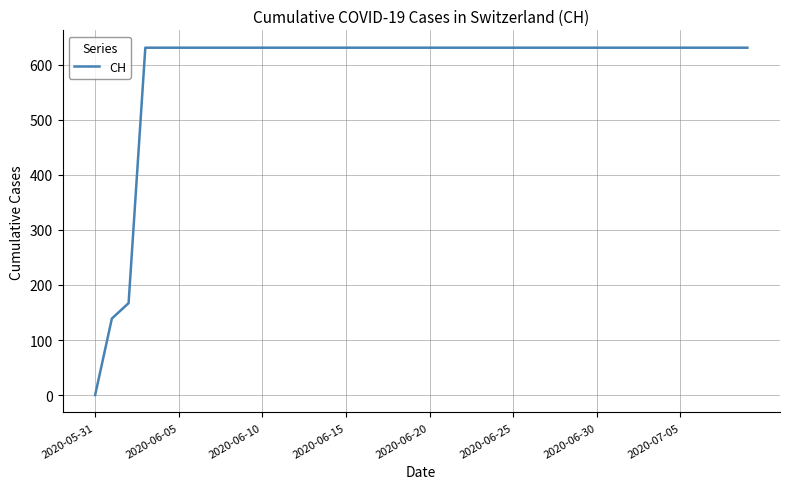

What is the greatest value displayed?

631